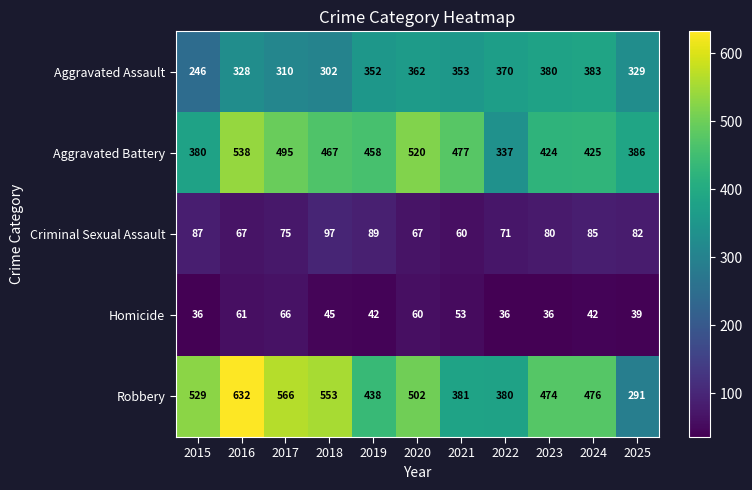

Between 2018 and 2023, which series saw the biggest shift?

Robbery